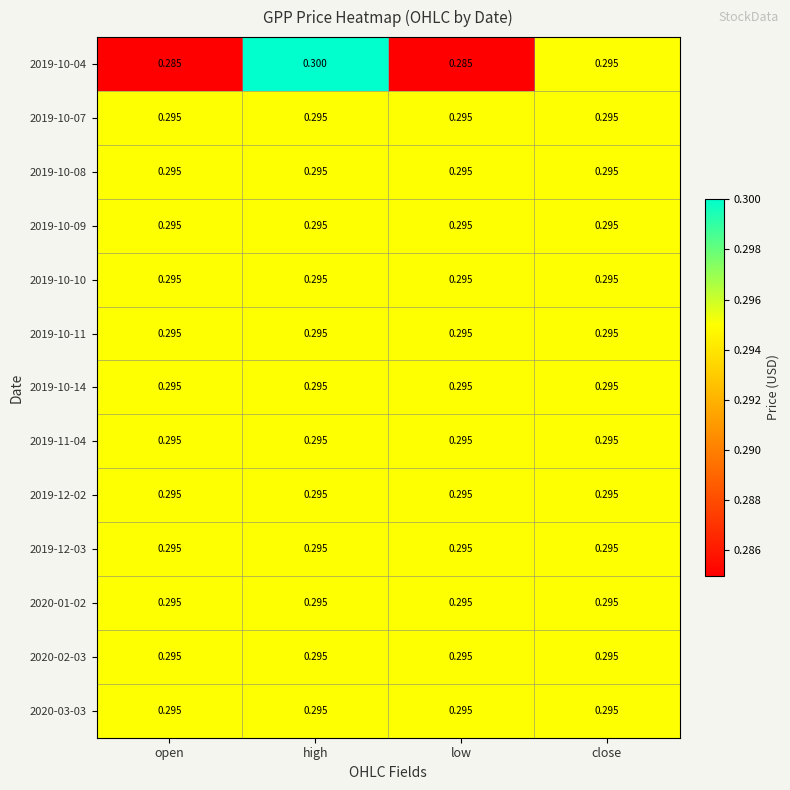

Which category has the highest value across all series?

high